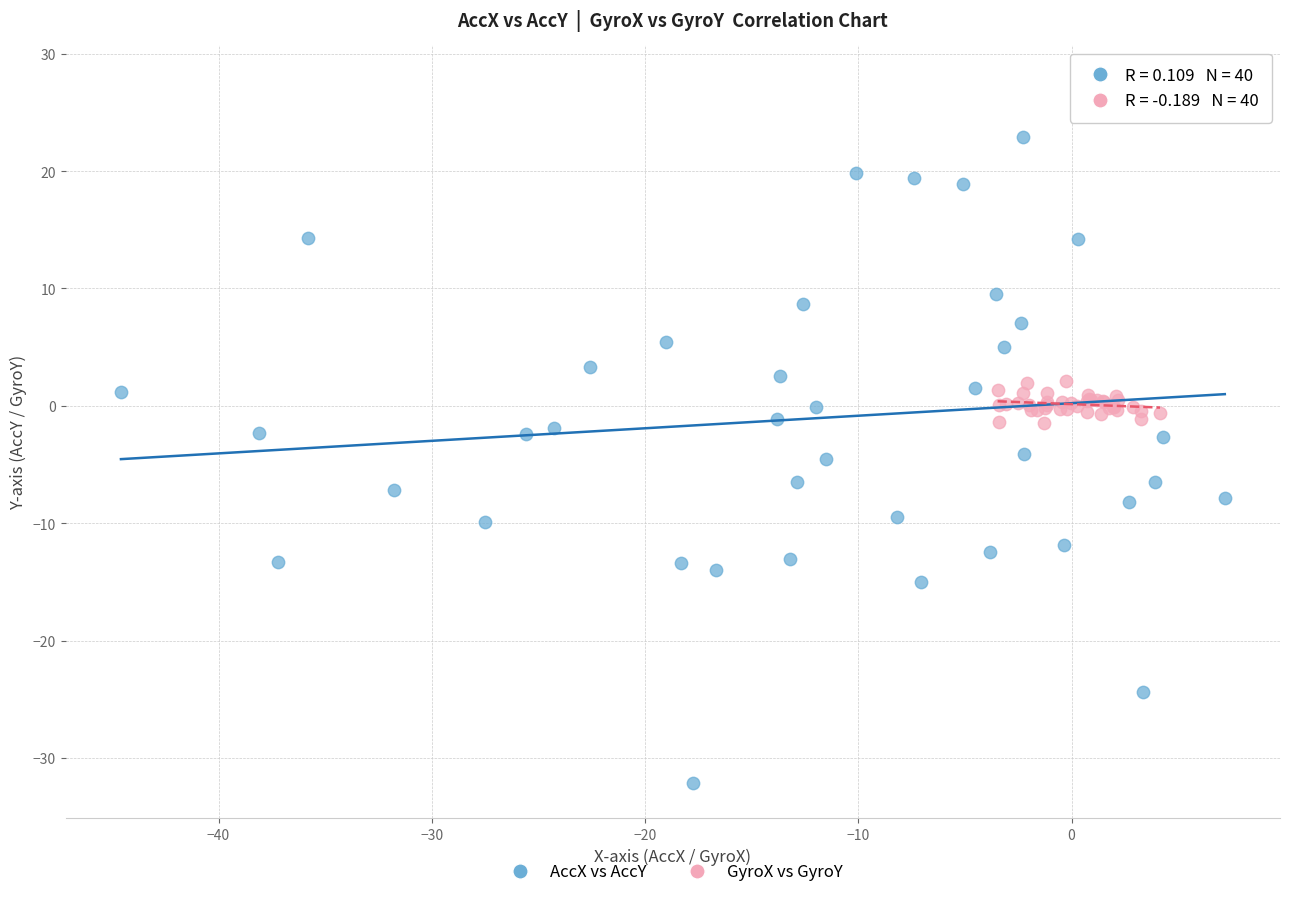

Which series contains the lowest Y value?

AccX vs AccY